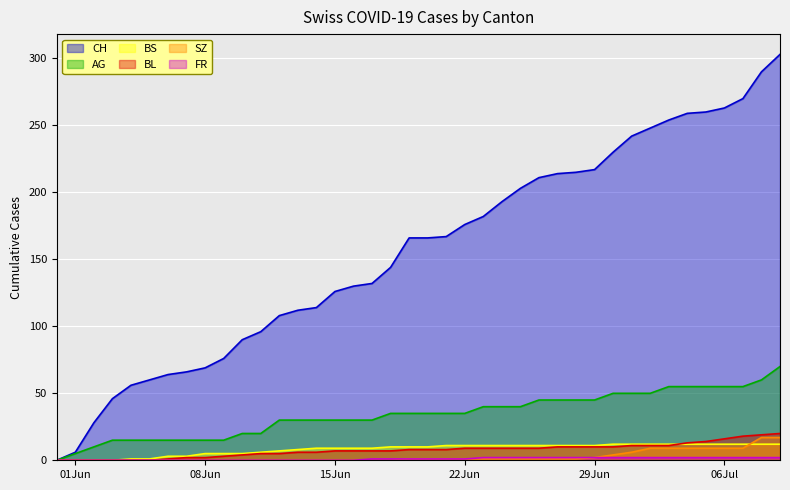

Which series has the widest spread of values?

CH